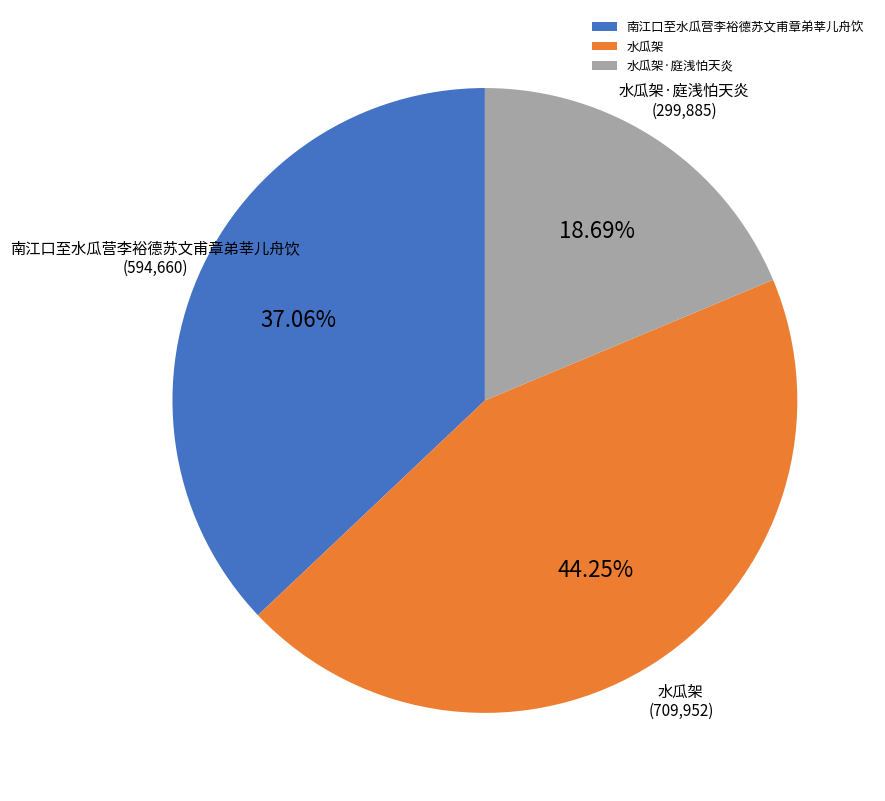

Approximately how many times larger is the value at 南江口至水瓜营李裕德苏文甫章弟莘儿舟饮 compared to 水瓜架·庭浅怕天炎?

2.0